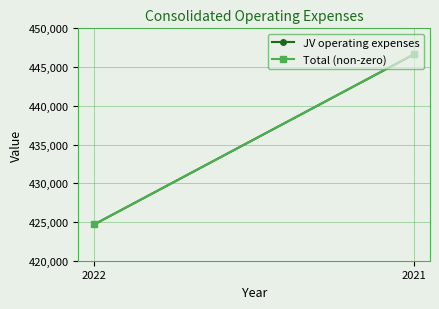

What is the sum of all Total (non-zero) values?

871346